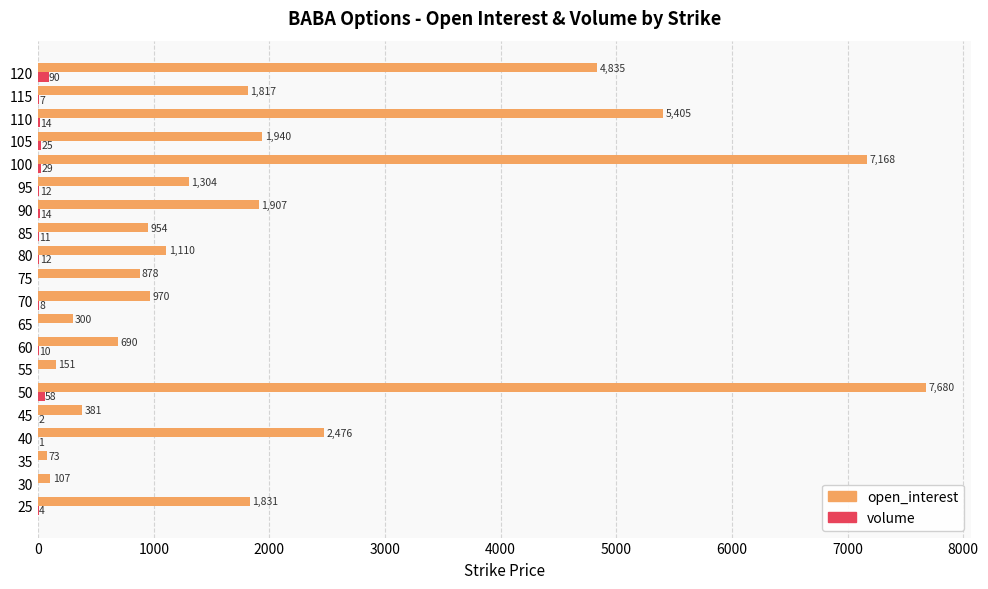

Is it true that open_interest equals 1907 at 90?

True